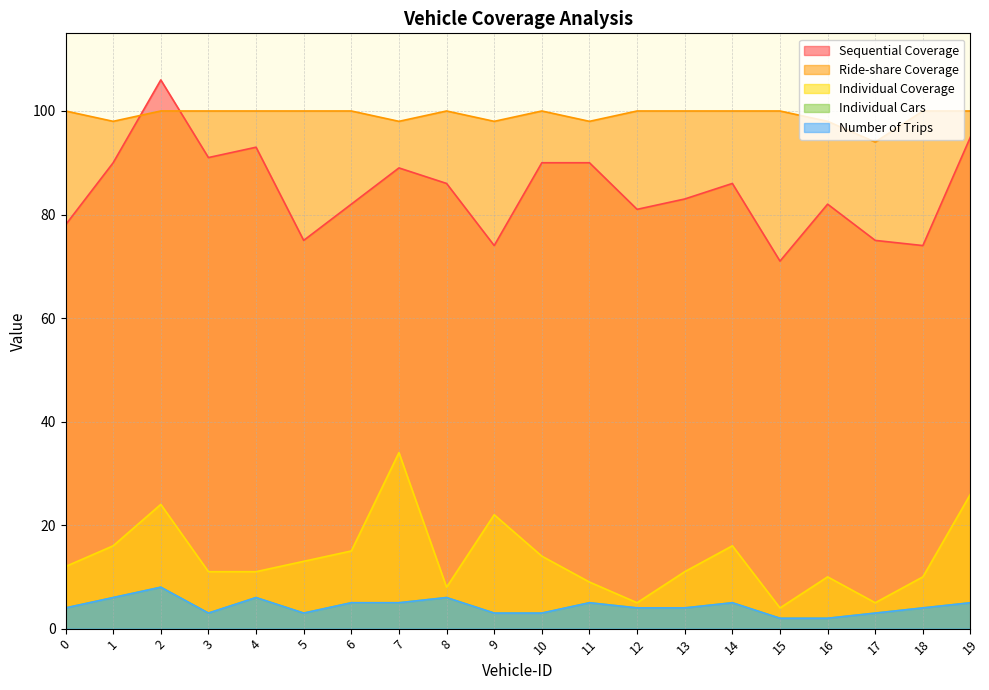

Does the chart display data point markers on the line(s)?

No